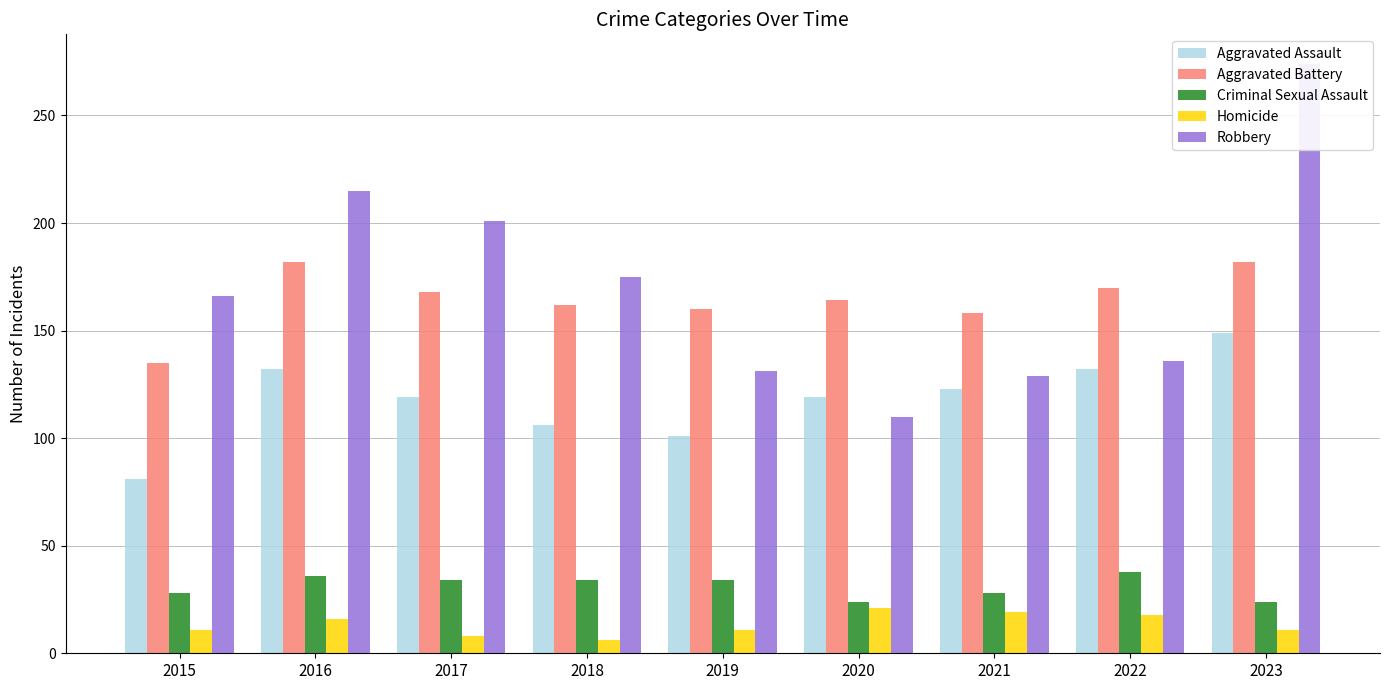

Is it true that Aggravated Battery equals 158 at 2021?

True